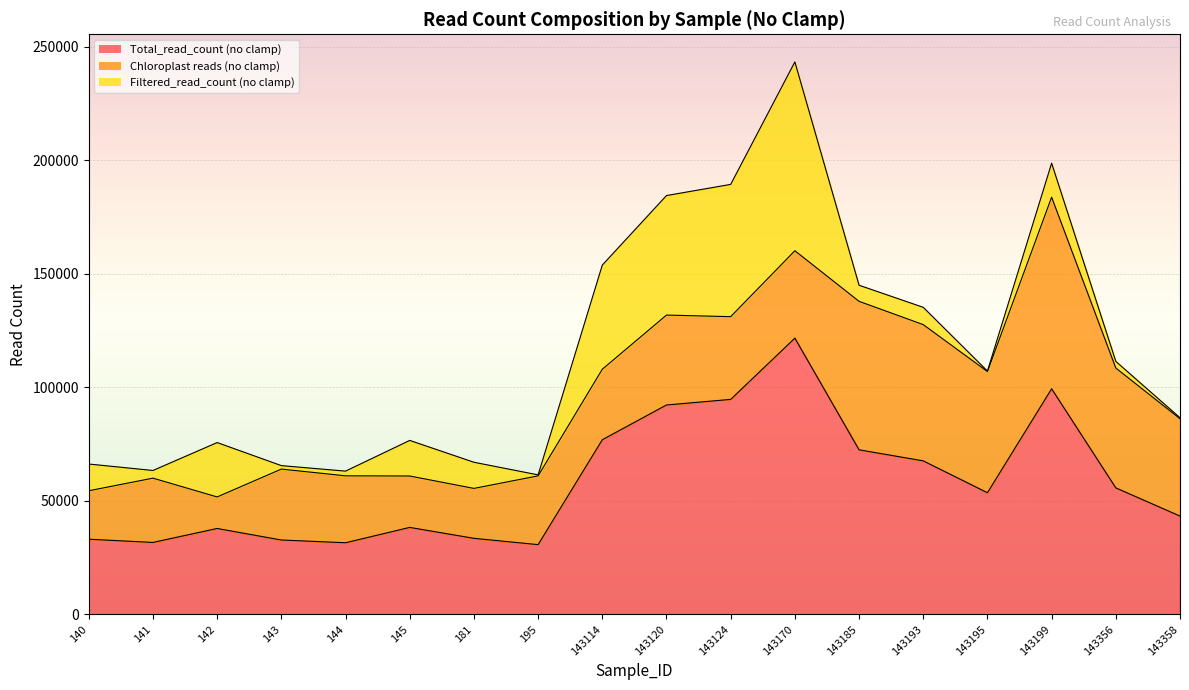

Which series changed the most between 181 and 143114?

Total_read_count (no clamp)